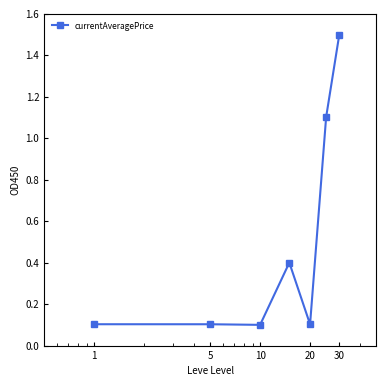

Reading right to left, transcribe all the data shown in this chart.

1.5	1.1	0.1	0.4	0.1	0.1	0.1